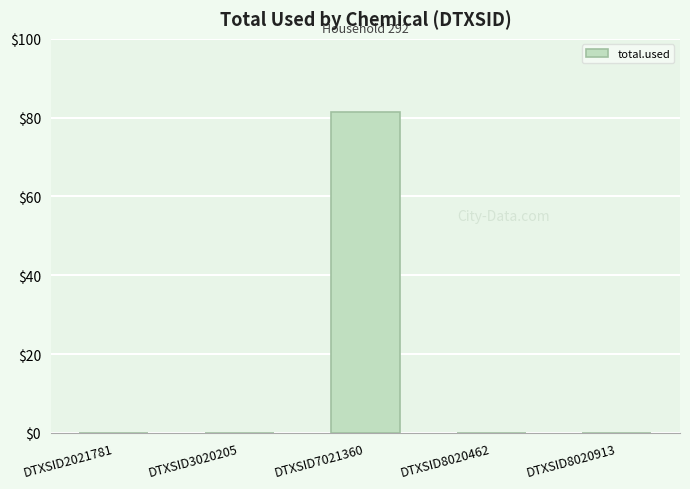

Reading left to right, extract all data points from this chart.

DTXSID2021781=0.0	DTXSID3020205=0.0	DTXSID7021360=81.5	DTXSID8020462=0.0	DTXSID8020913=0.0